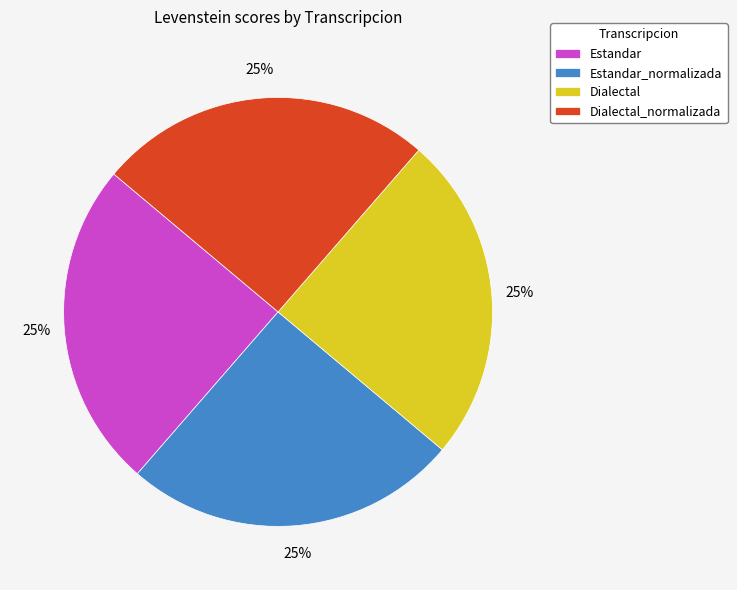

To the nearest percent, what is the average slice percentage?

25%